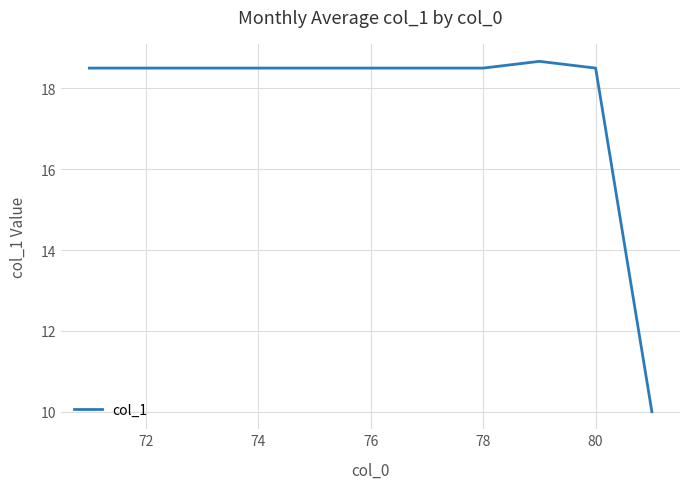

What is the difference between the maximum and minimum values?

8.7